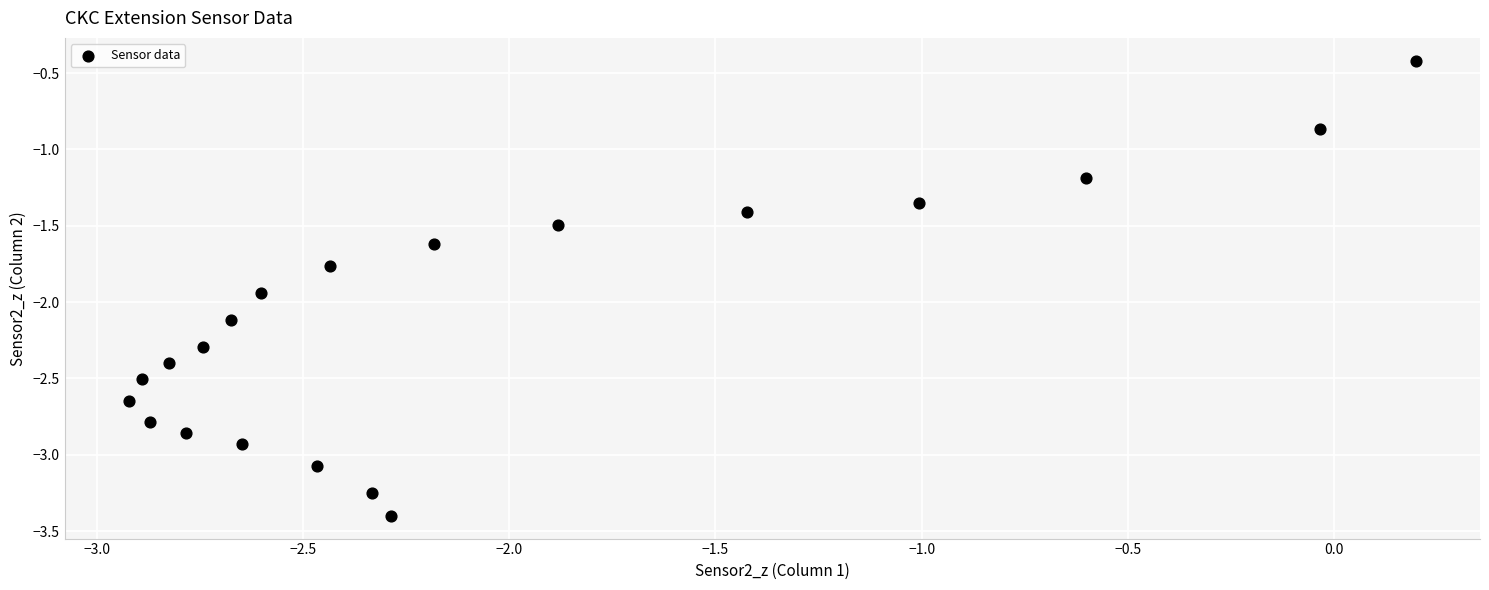

What is the range of Y values (max minus min)?

3.0